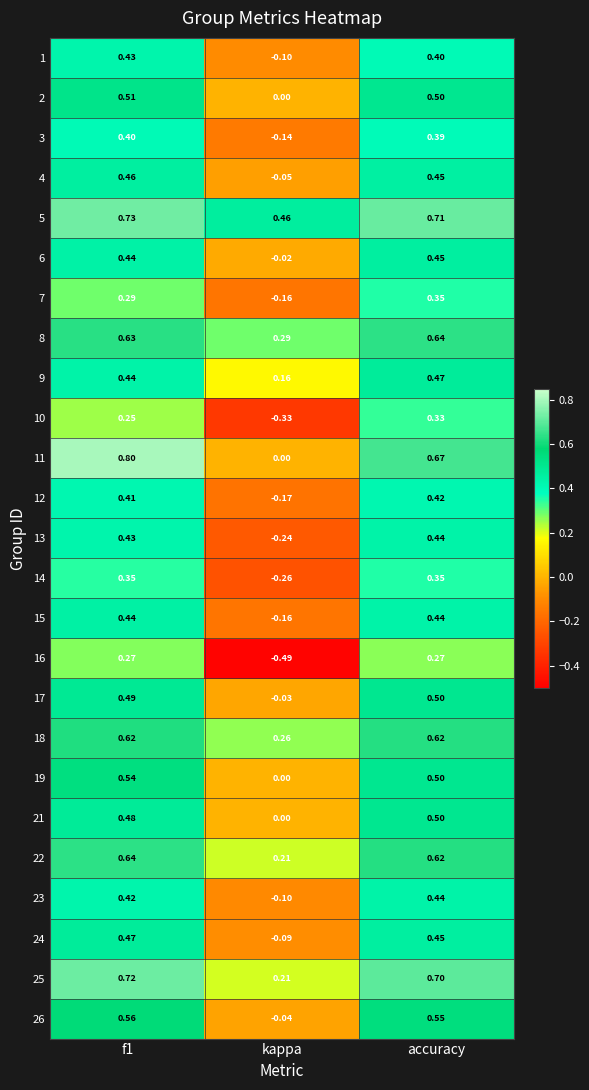

At which category does the chart reach its minimum across all series?

kappa